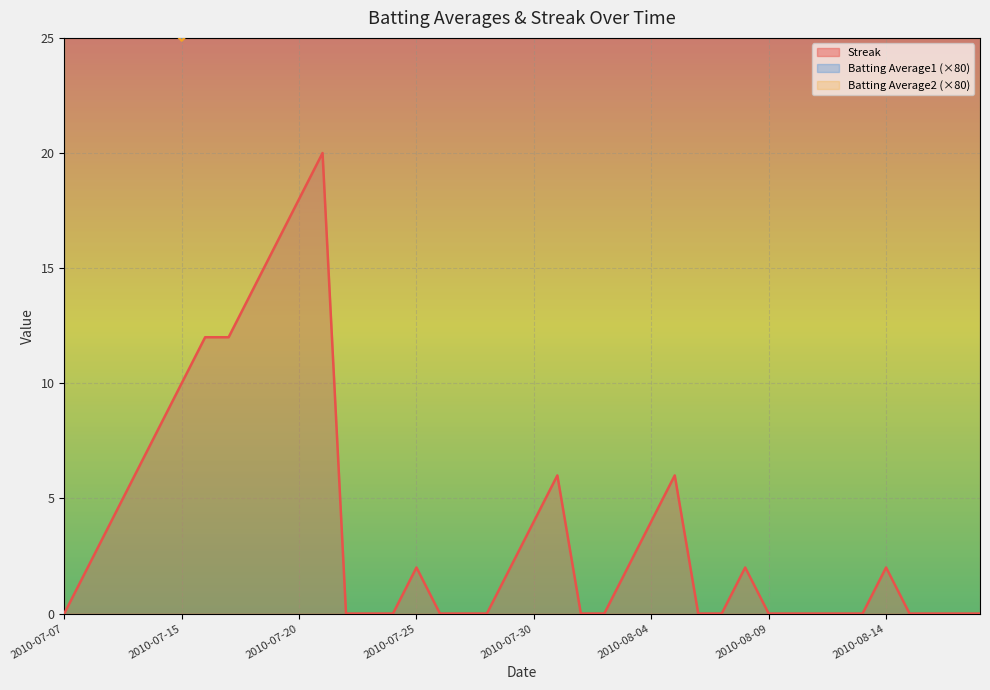

How many categories are shown in the chart?

40